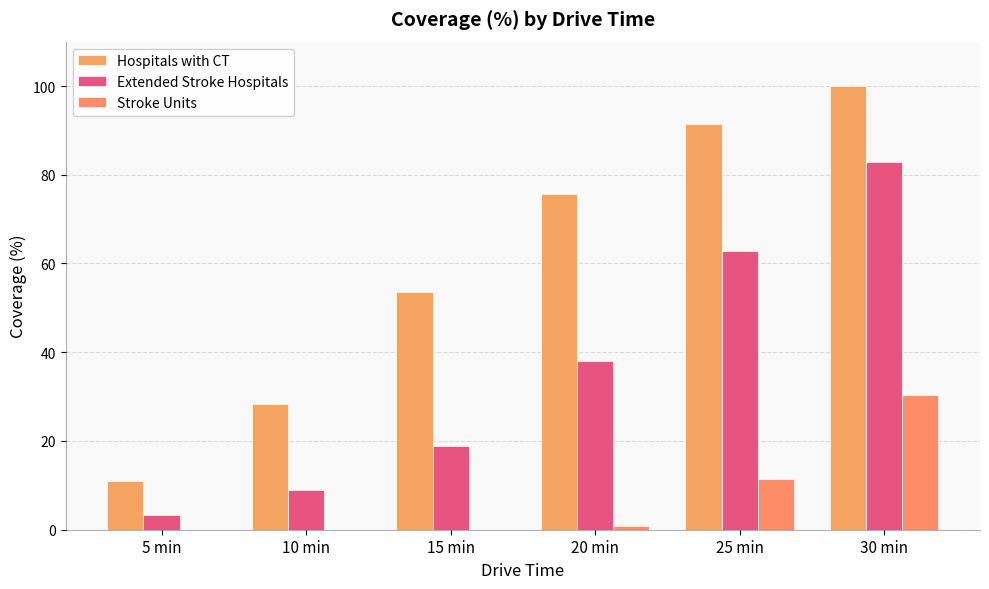

True or false: Hospitals with CT has a value of 91.4 at 25 min.

True